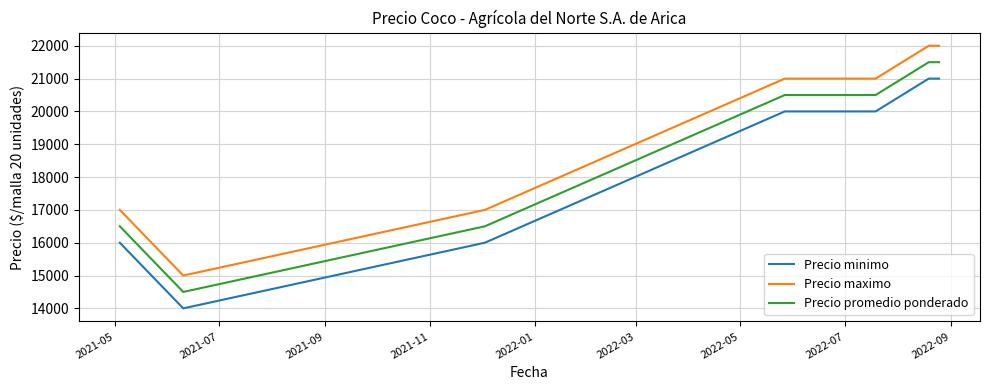

What is the lowest value of the Precio promedio ponderado series?

14500